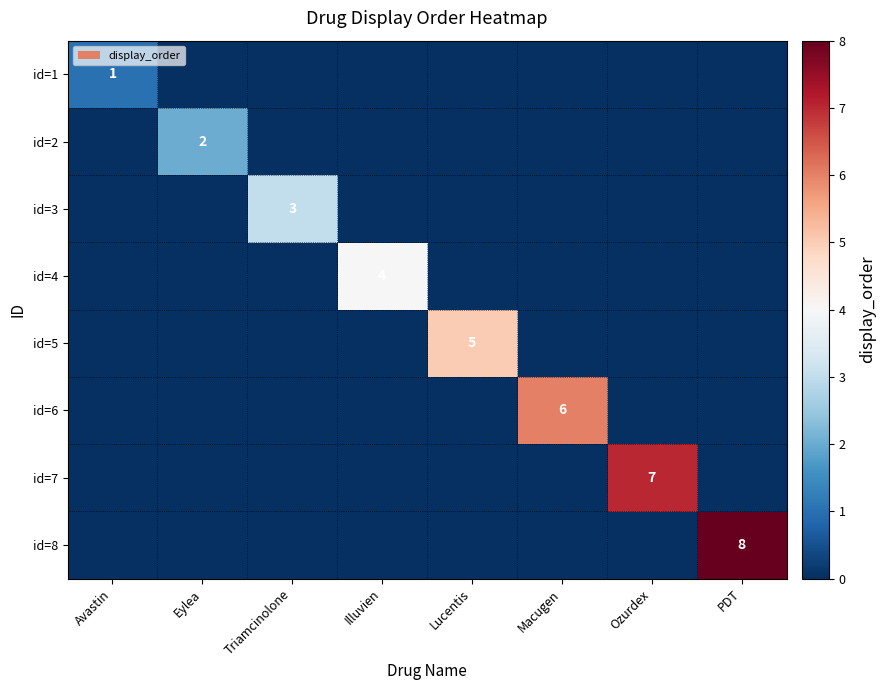

At which category is the sum across all series the highest?

PDT